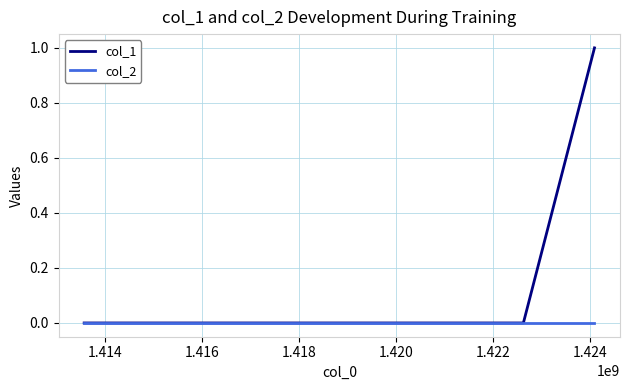

List the series in order of their peak value, highest first.

col_1, col_2